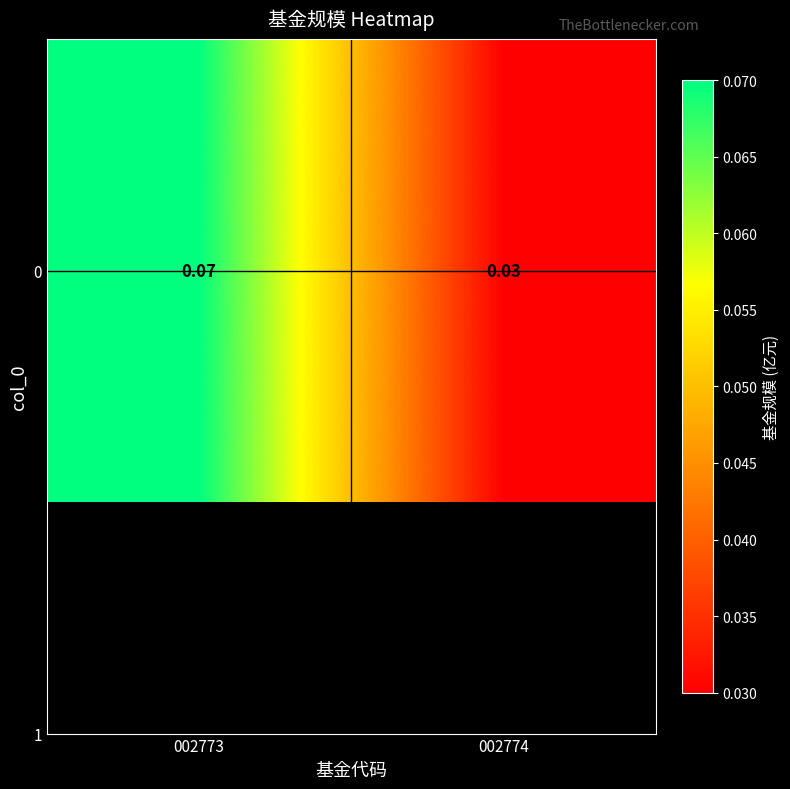

Where is the data nearest to the value 0?

002774